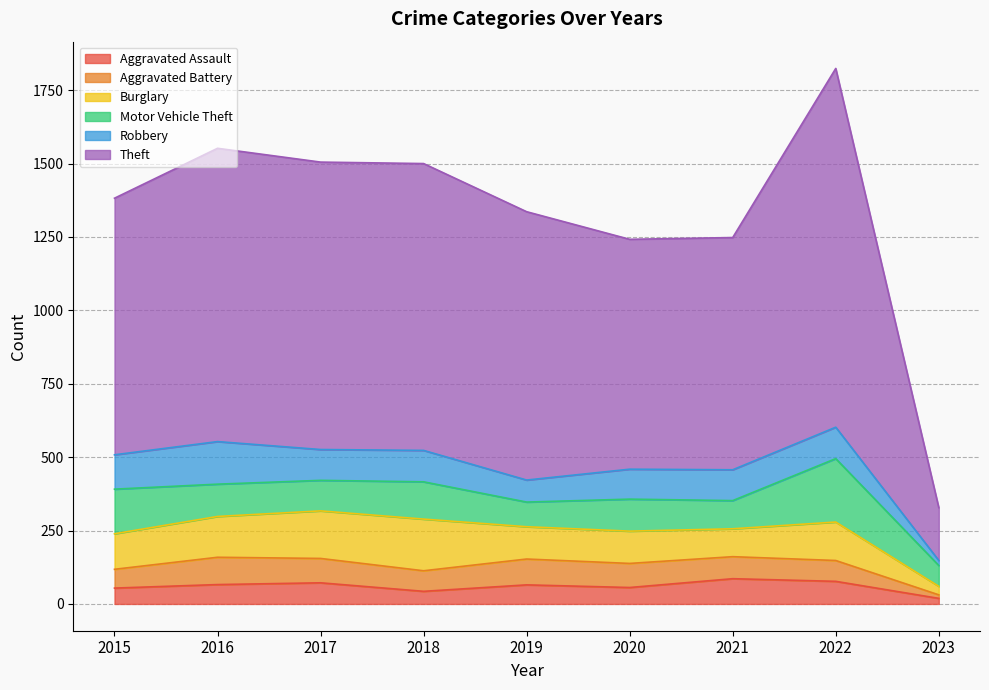

What is the value of the Theft point at the 5th from the left?

914